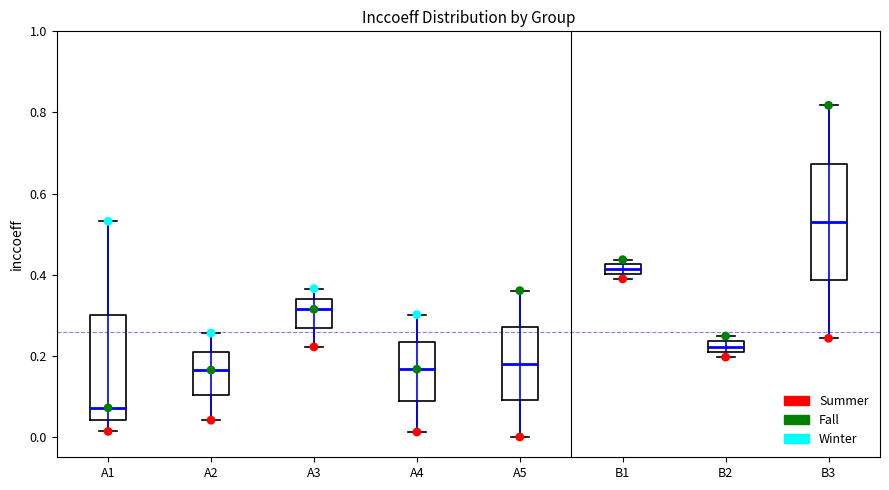

Which box's median line is the highest?

B3